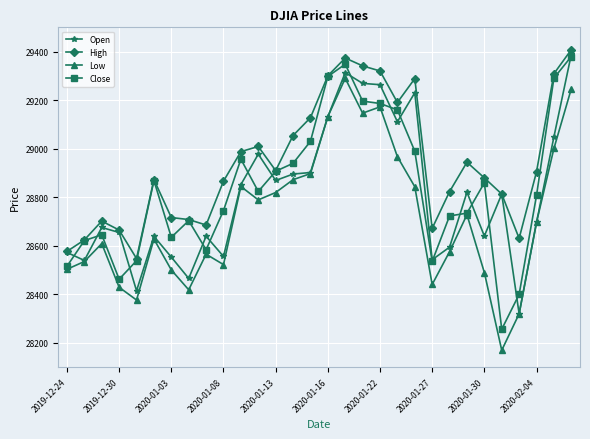

What is the average value of the Low series?

28717.6